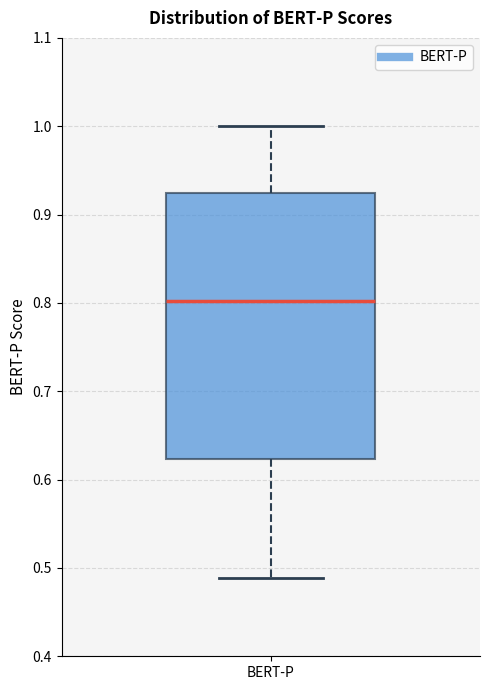

Transcribe this box plot: give where the median line is, the range the box spans, and where the two whiskers end, as read against the y-axis. The values are not printed on the chart, so give them approximately, as read against the axis.

median 0.80, box 0.62 to 0.92, whiskers 0.49 to 1.00